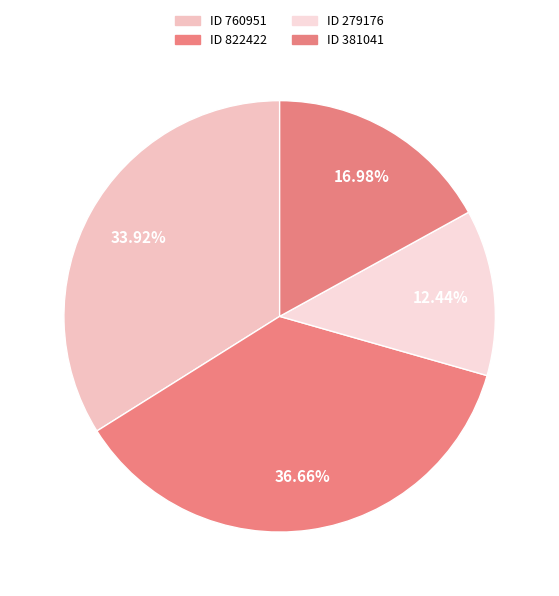

How many slices are in this pie chart?

4